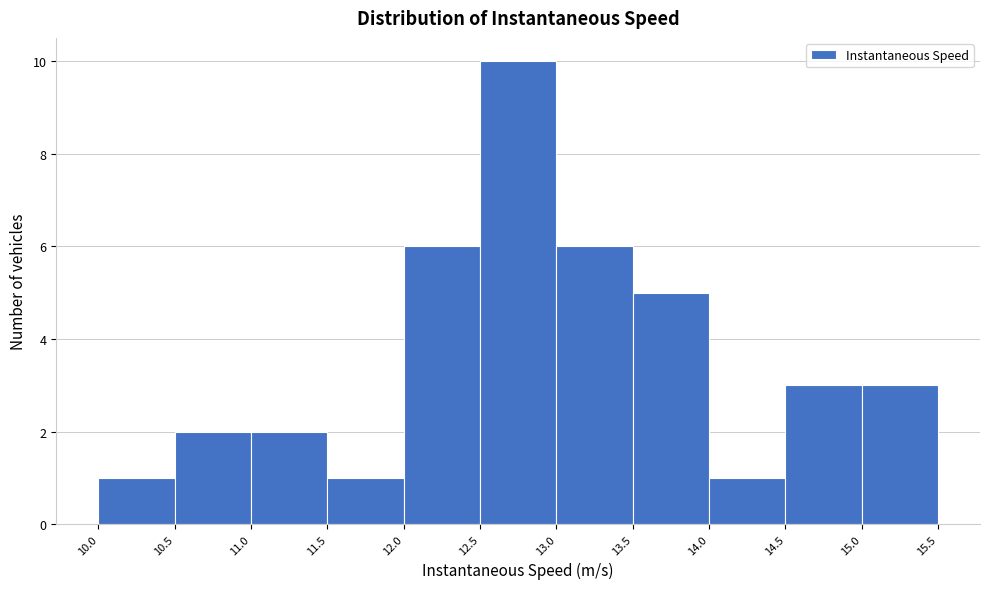

Reading left to right, transcribe this chart: for each bar, give the range it covers on the x-axis and its height. The values are not printed on the chart, so give them approximately, as read against the axis.

10.0 to 10.5: 1
10.5 to 11.0: 2
11.0 to 11.5: 2
11.5 to 12.0: 1
12.0 to 12.5: 6
12.5 to 13.0: 10
13.0 to 13.5: 6
13.5 to 14.0: 5
14.0 to 14.5: 1
14.5 to 15.0: 3
15.0 to 15.5: 3